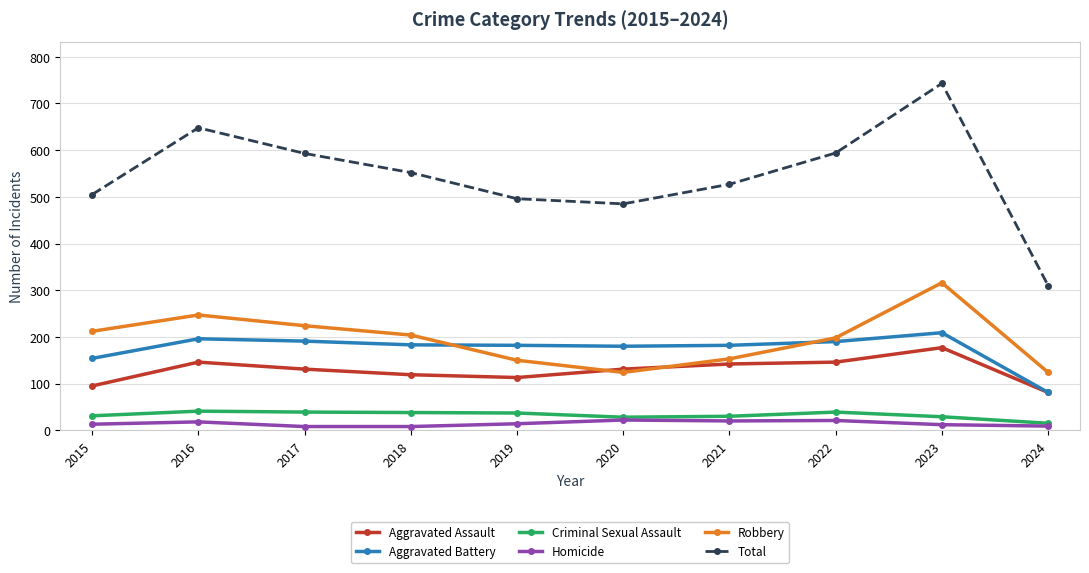

True or false: Homicide and Aggravated Battery cross at least once.

False